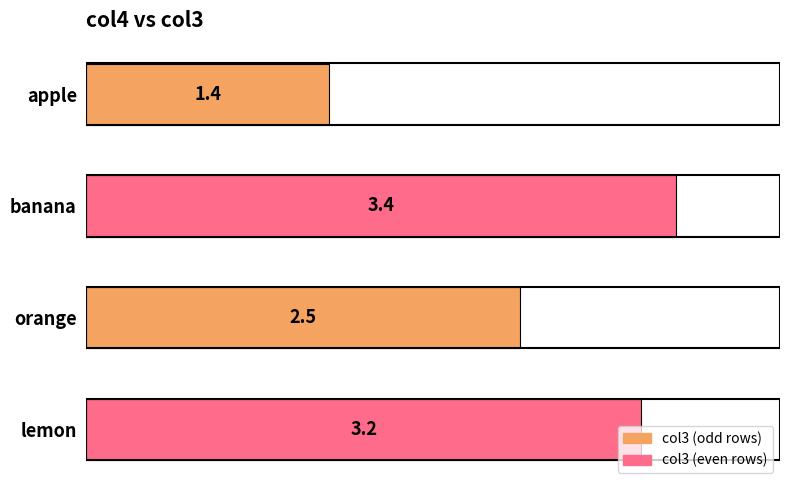

At which label is the value closest to 2?

orange